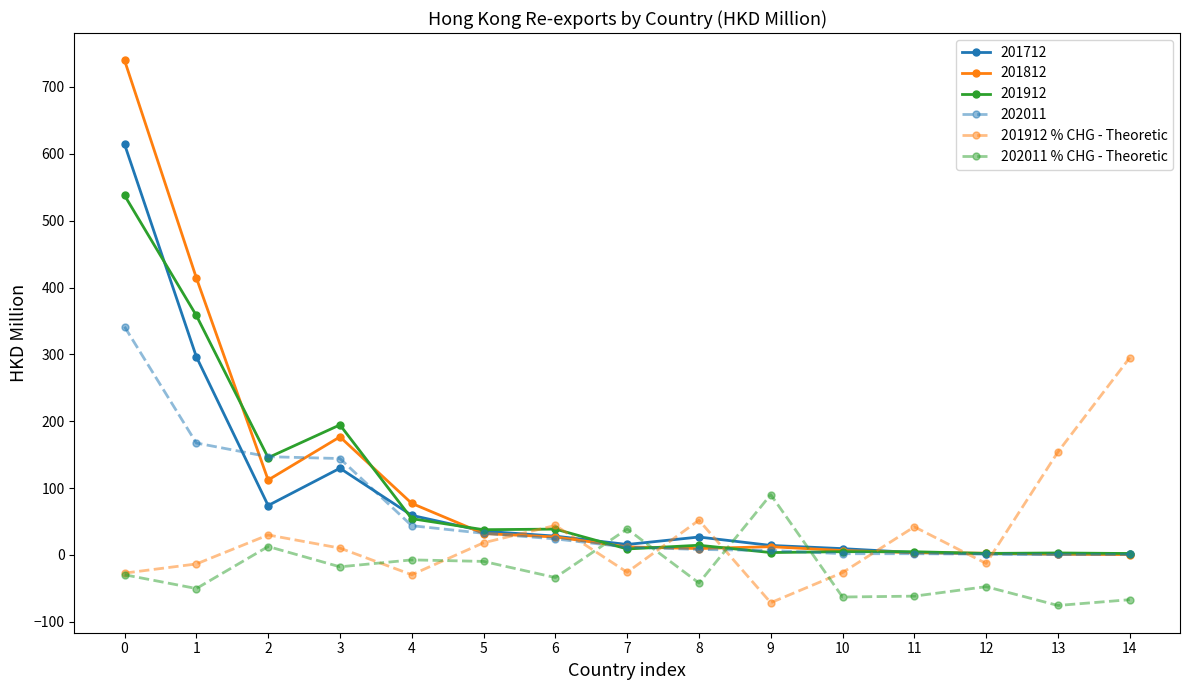

Is it true that 201912 % CHG - Theoretic equals -26.0 at 7?

True